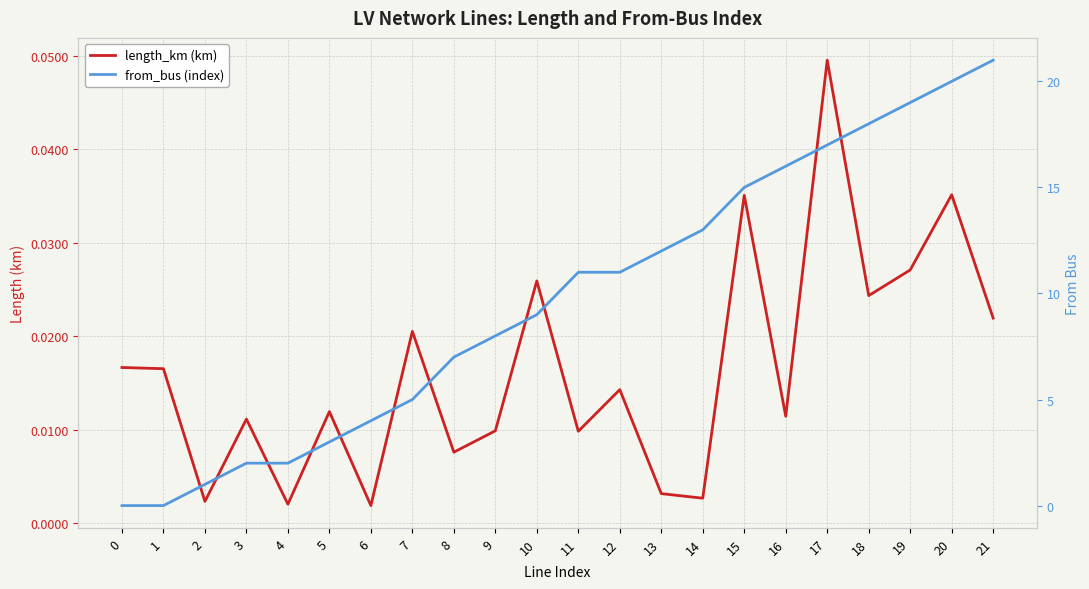

Does the chart have visible grid lines?

Yes